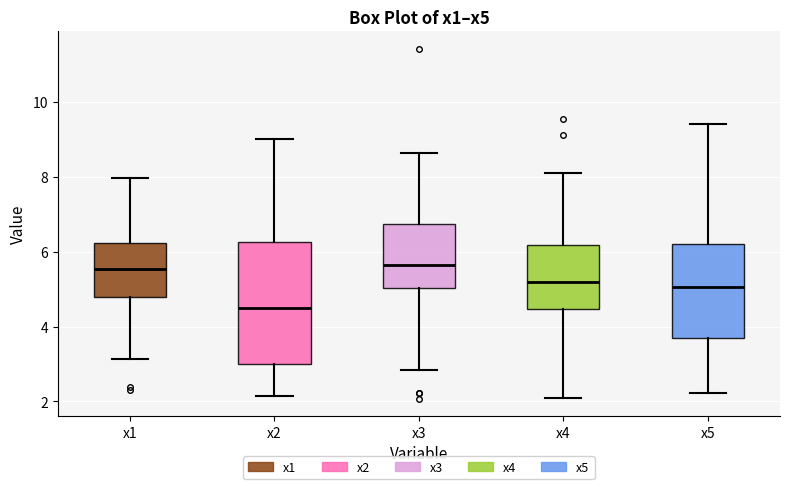

Comparing the boxes themselves (not the whiskers), which one is the tallest?

x2